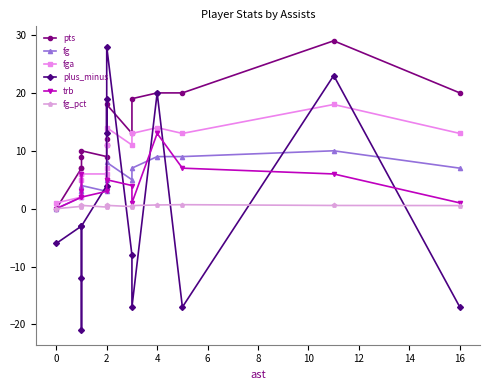

Reading left to right, list all the values displayed in this chart.

pts: 0.0	7.0	7.0	9.0	10.0	9.0	11.0	12.0	18.0	13.0	19.0	20.0	20.0	29.0	20.0
fg: 0.0	2.0	3.0	3.0	4.0	3.0	4.0	5.0	8.0	5.0	7.0	9.0	9.0	10.0	7.0
fga: 1.0	2.0	5.0	6.0	6.0	6.0	7.0	11.0	14.0	11.0	13.0	14.0	13.0	18.0	13.0
plus_minus: -6.0	-3.0	-12.0	-21.0	-3.0	4.0	19.0	13.0	28.0	-8.0	-17.0	20.0	-17.0	23.0	-17.0
trb: 0.0	2.0	6.0	3.0	2.0	3.0	5.0	5.0	5.0	4.0	1.0	13.0	7.0	6.0	1.0
fg_pct: 0.0	0.4	0.3	0.5	0.6	0.3	0.5	0.5	0.6	0.4	0.5	0.6	0.7	0.6	0.5